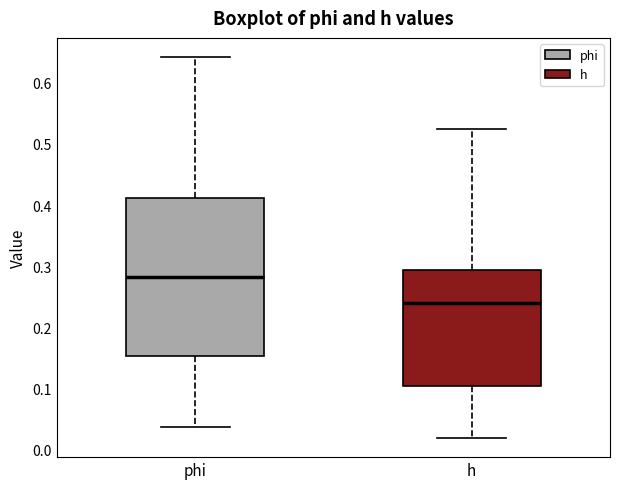

Which box's median line is the lowest?

h